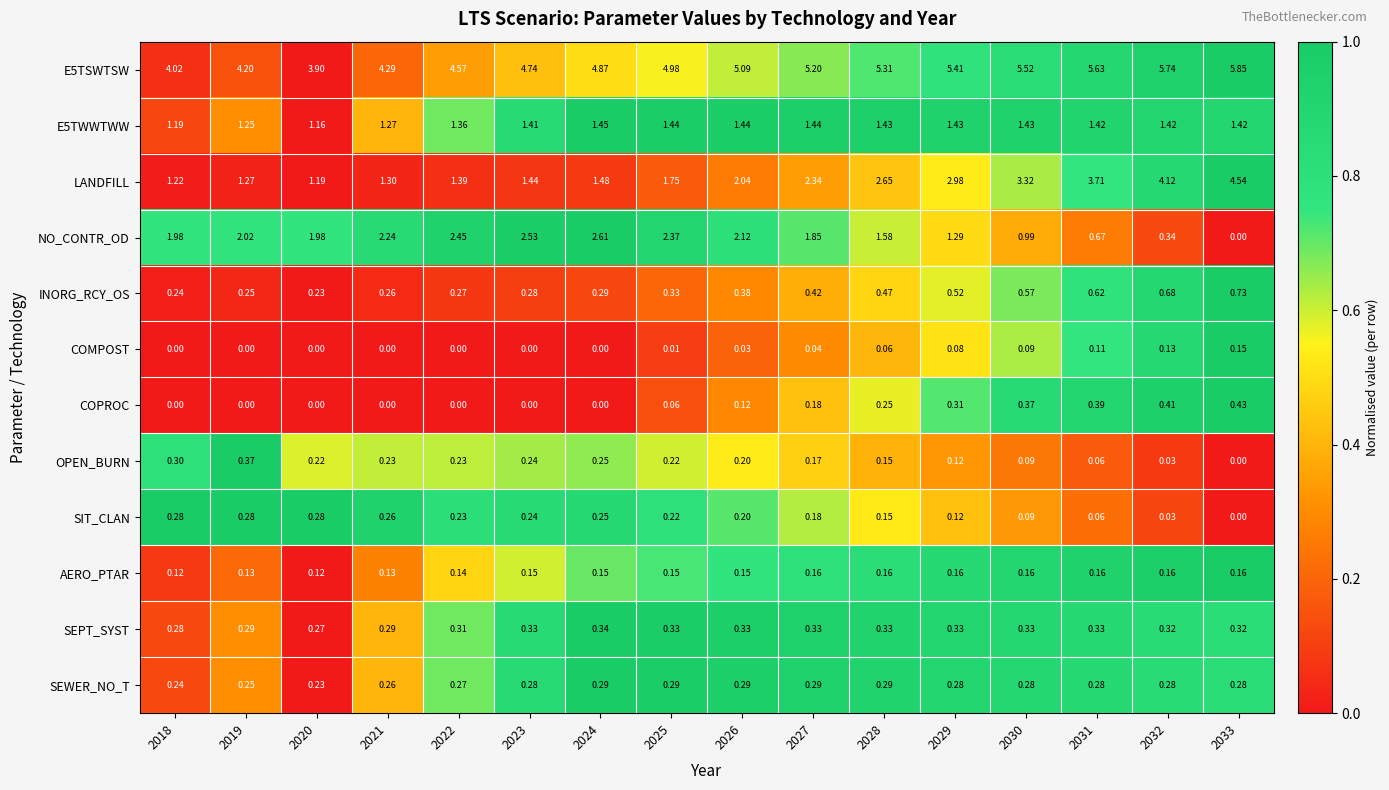

At how many categories does at least one series exceed 0?

16